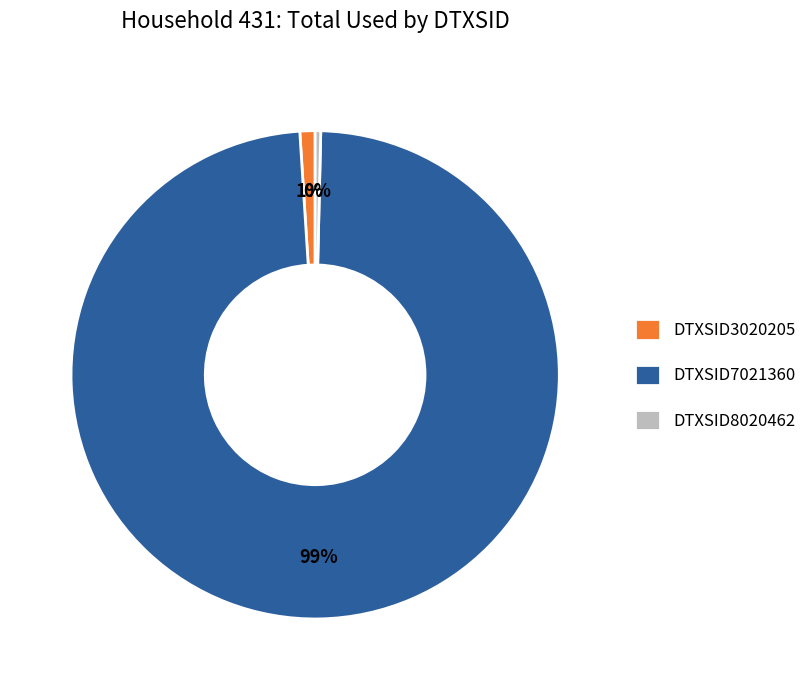

How many segments does this pie chart have?

3